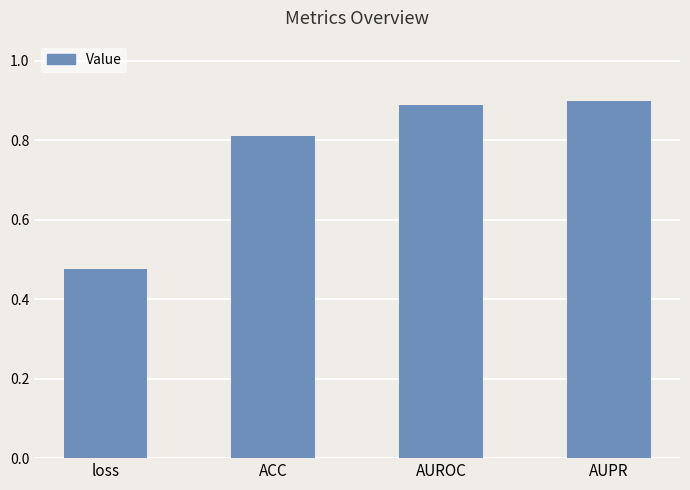

What is the sum of the values at AUROC and ACC?

1.7